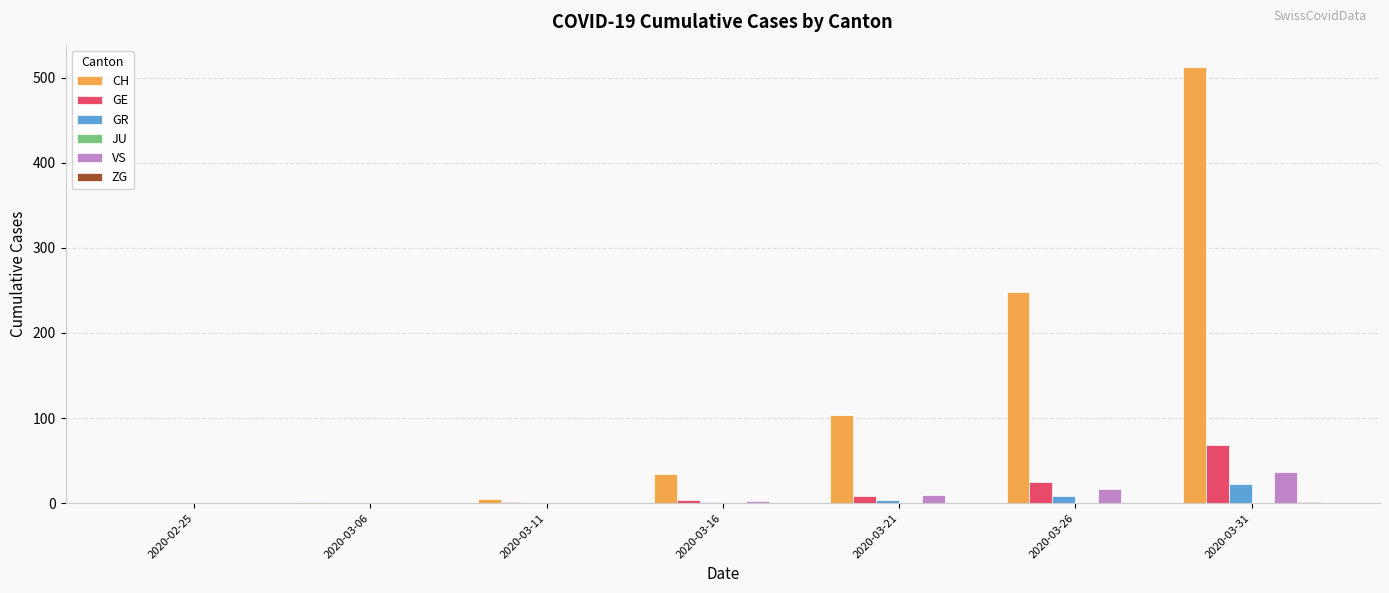

Which series has the largest total across all categories?

CH